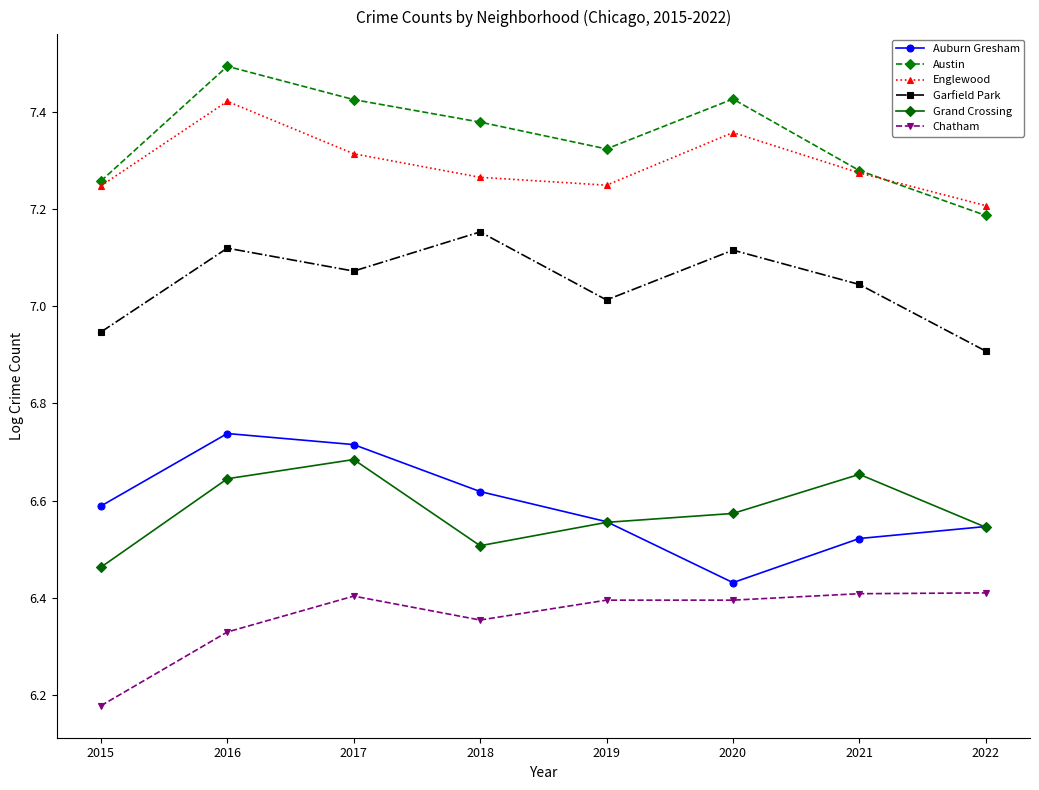

True or false: Auburn Gresham has more than 1 interior local peaks.

False